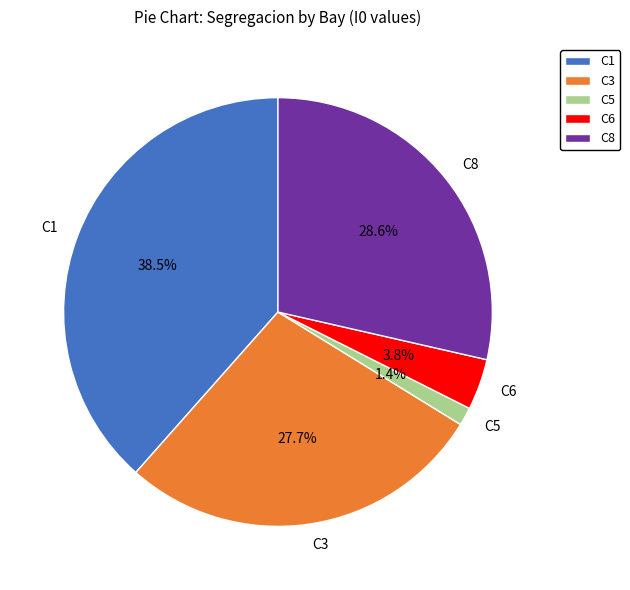

The C3 slice represents 28% of the pie. True or false?

True